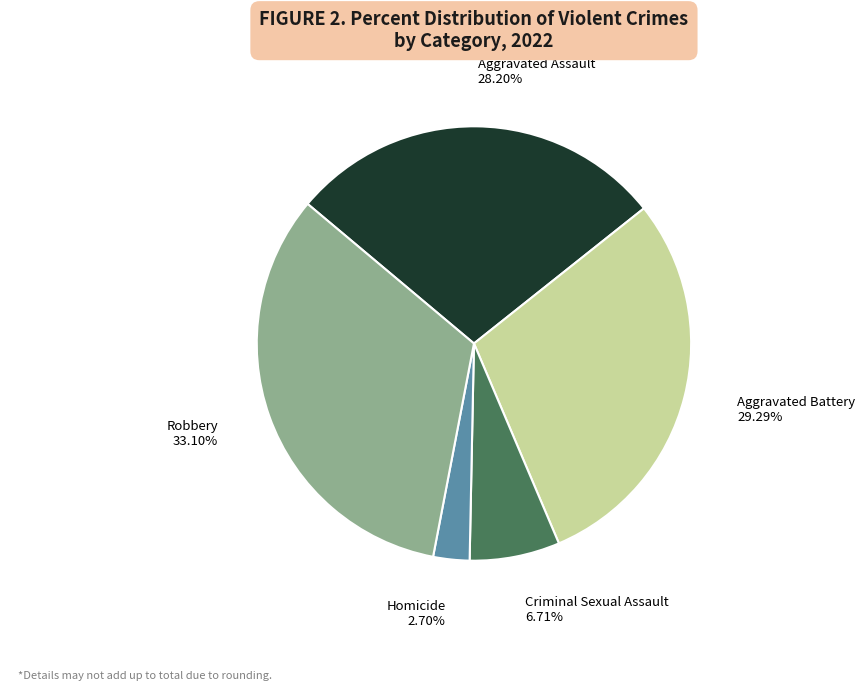

Is there any slice that represents more than half of the pie?

No